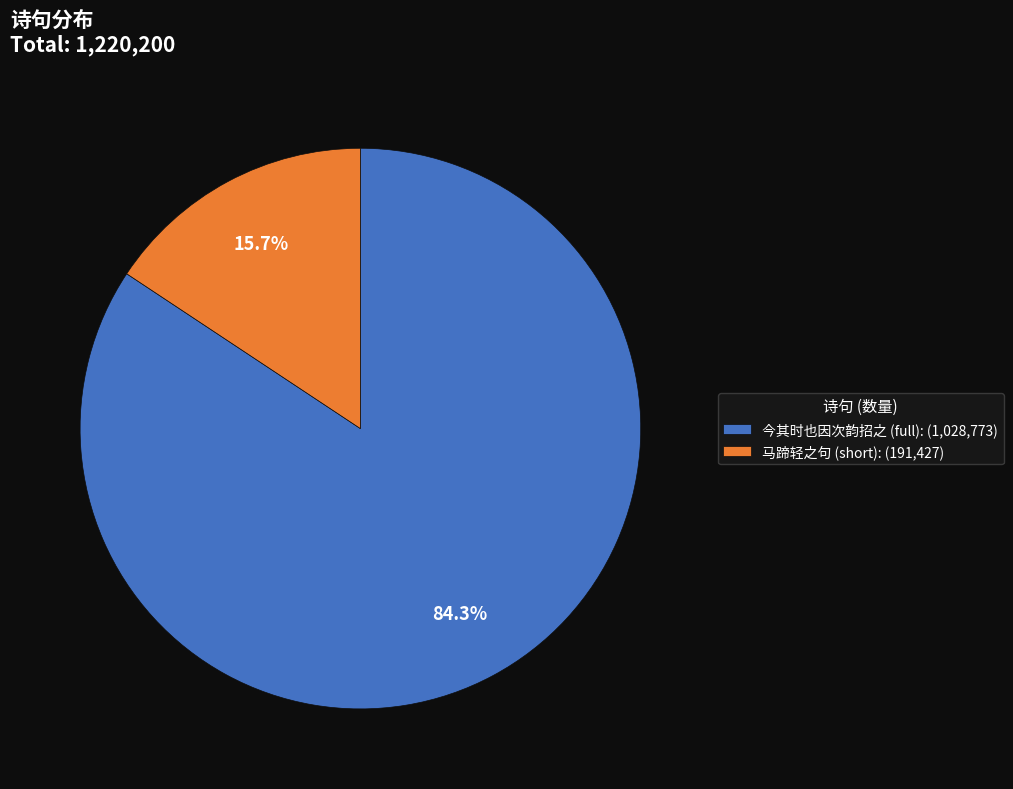

Between 今其时也因次韵招之 (full): (1,028,773) and 马蹄轻之句 (short): (191,427), which is larger?

今其时也因次韵招之 (full): (1,028,773)